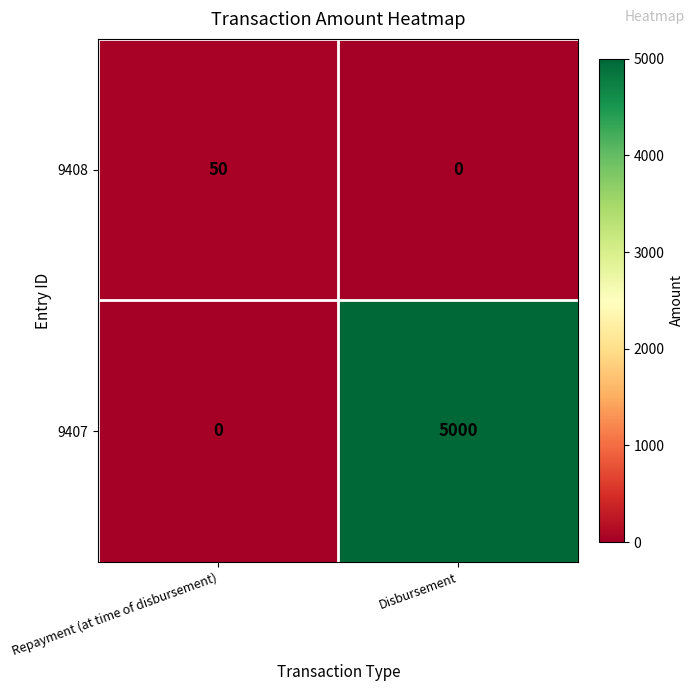

Reading left to right, list all the values displayed in this chart.

9408: Repayment (at time of disbursement)=50	Disbursement=0
9407: Repayment (at time of disbursement)=0	Disbursement=5000